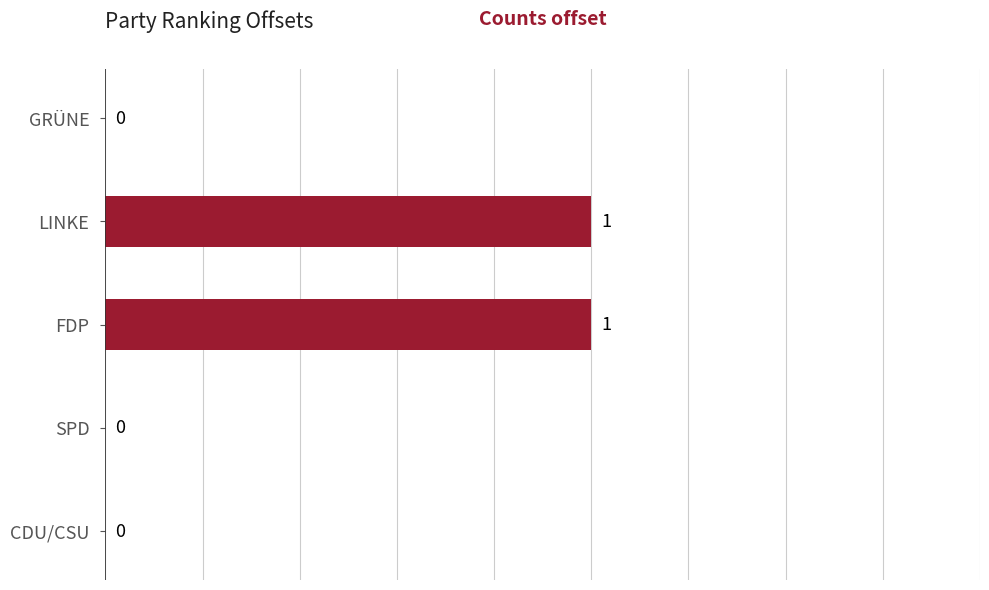

The chart shows a value of 1 at GRÜNE. True or false?

False